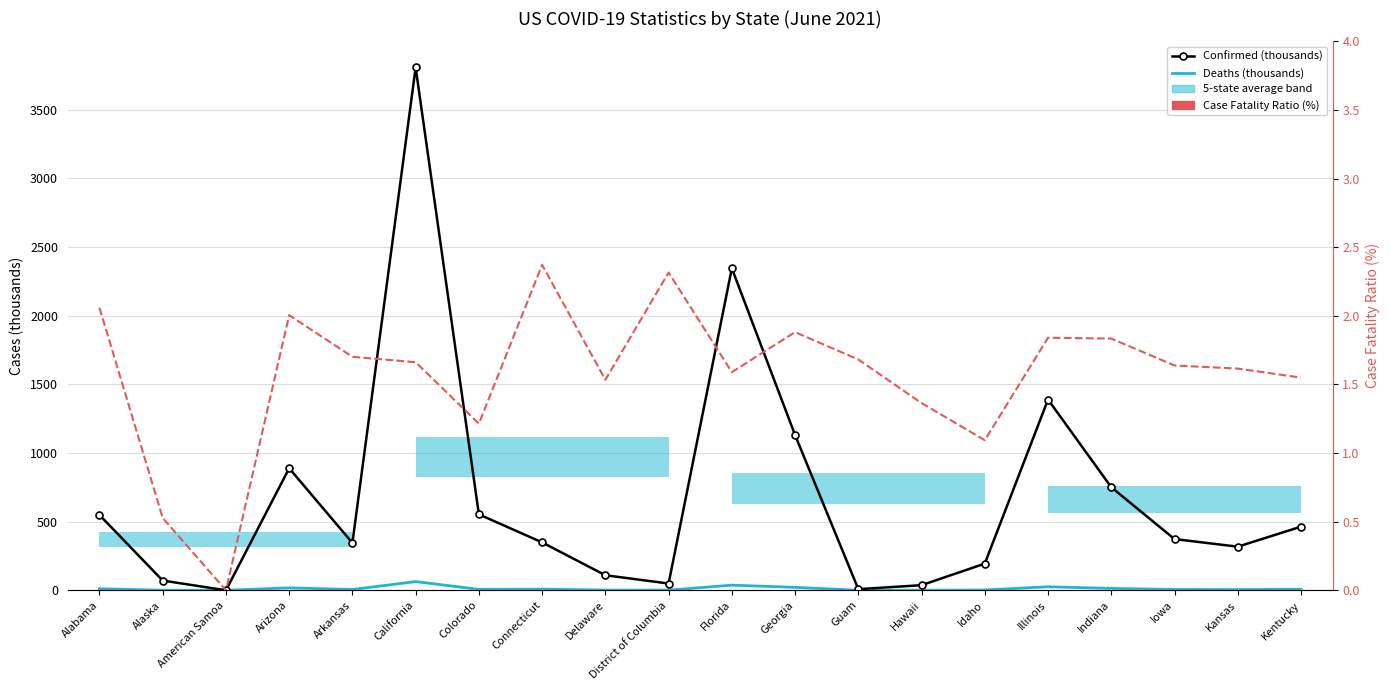

Where does the Deaths (thousands) series first go above 6?

Alabama